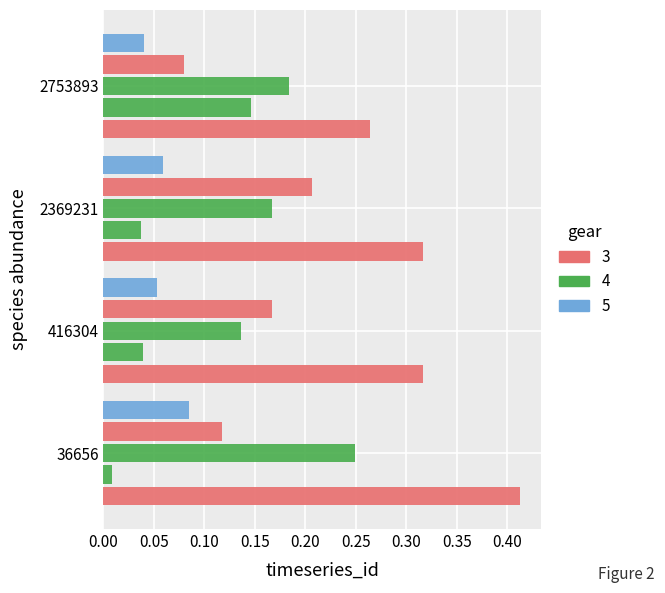

Count the number of data series in this chart.

5